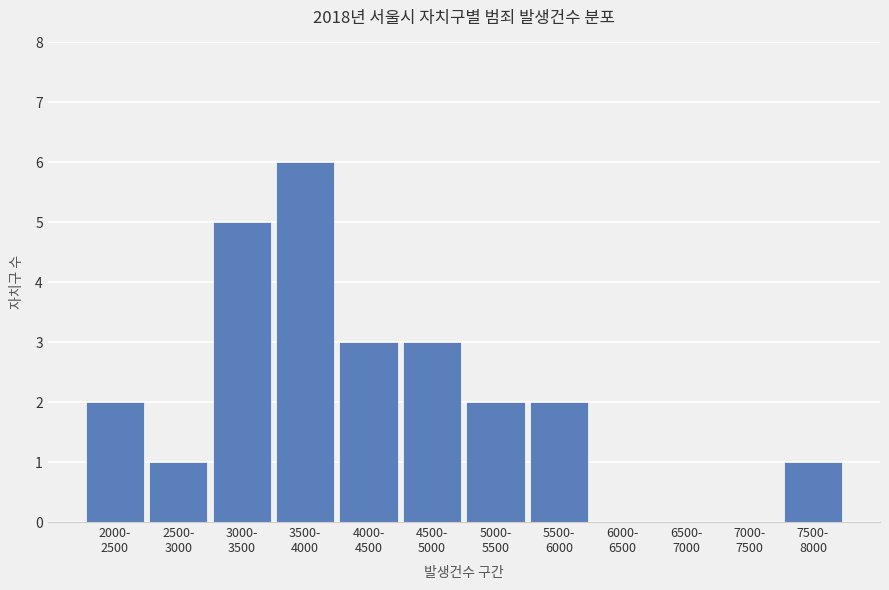

What is the sum of all values?

25